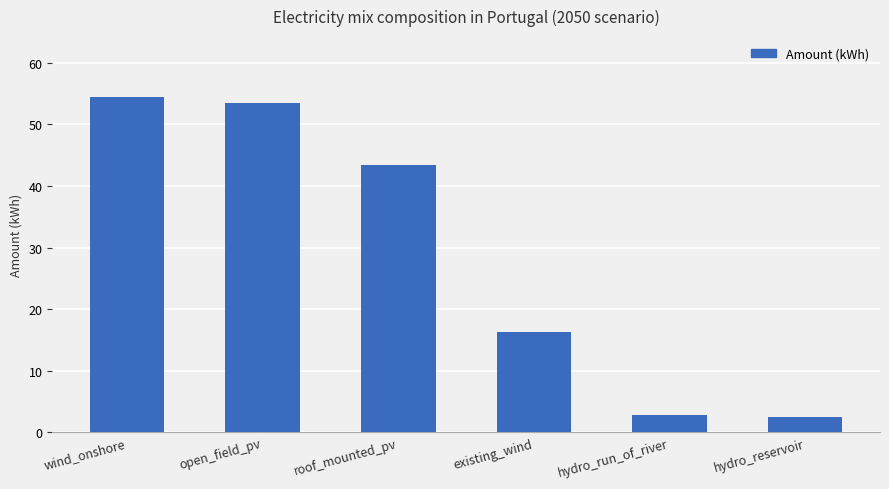

Reading right to left, extract all data points from this chart.

2.6	2.8	16.2	43.3	53.5	54.5